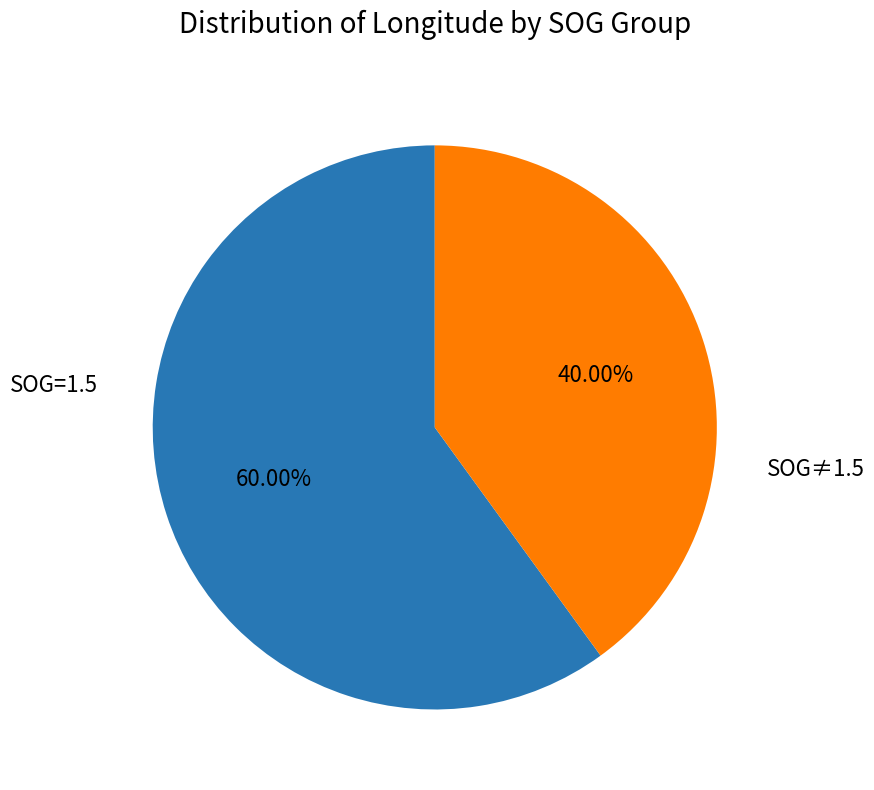

Does any single category account for the majority?

Yes